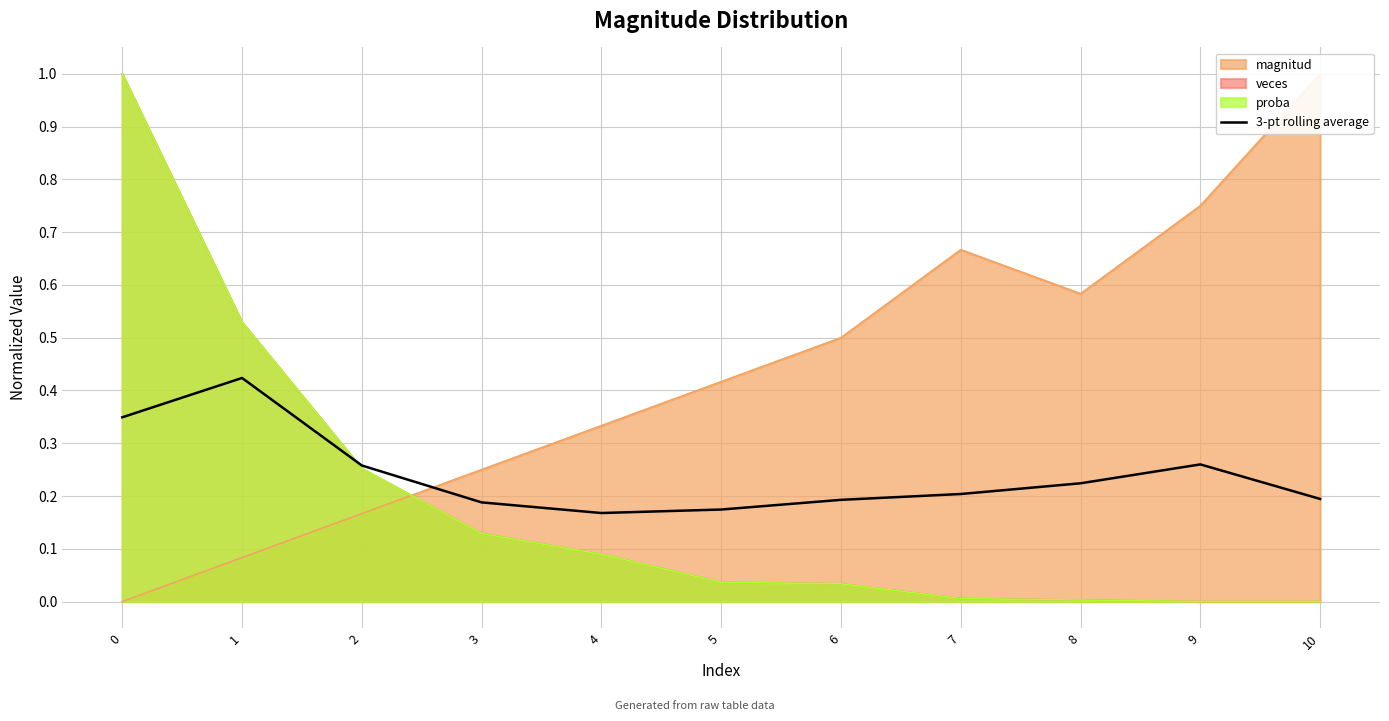

True or false: 3-pt rolling average has a value of 0.1 at 7.

False